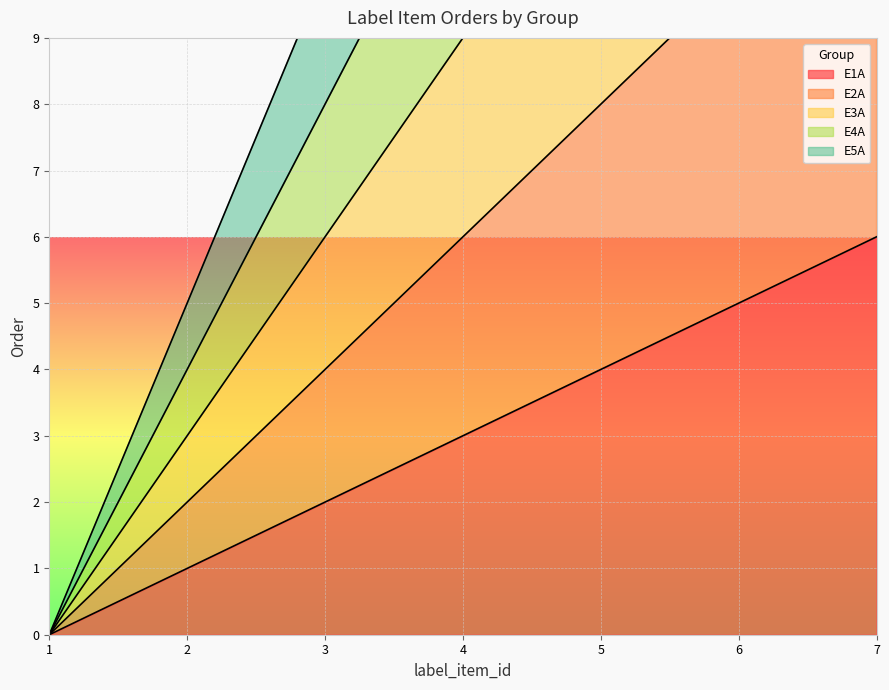

The E1A series shows 8 at 7. True or false?

False